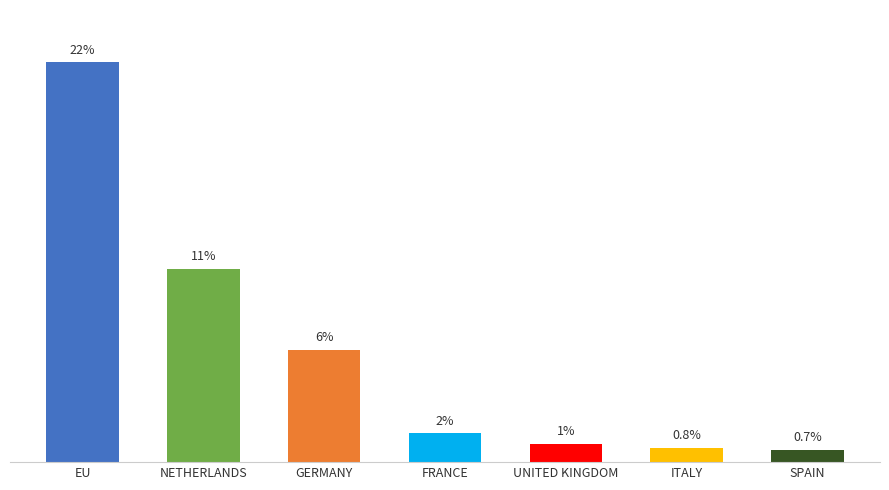

Which category has the highest value across all series?

EU